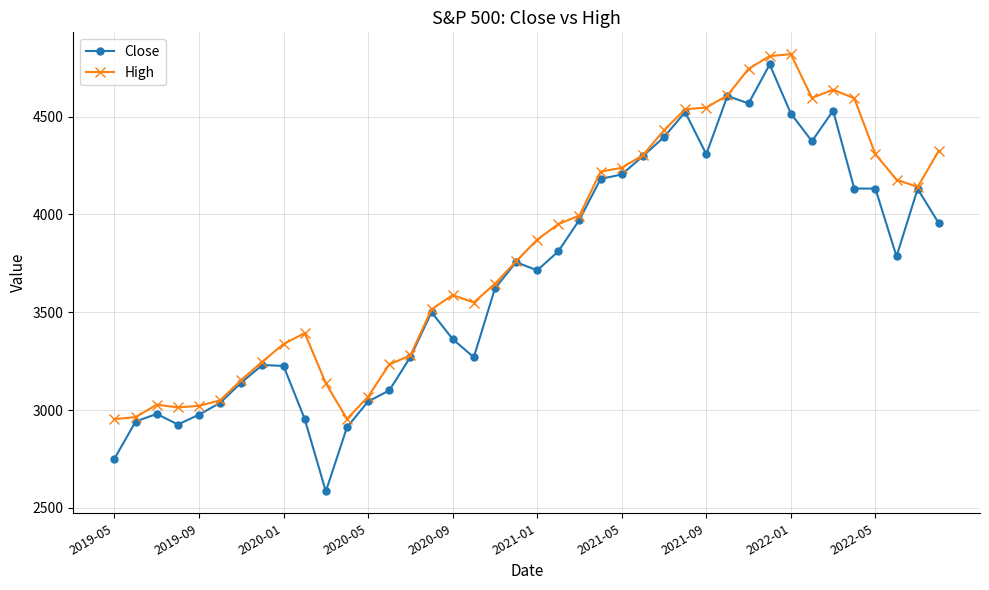

What is the value of the Close point at the 27th from the left?

4395.3